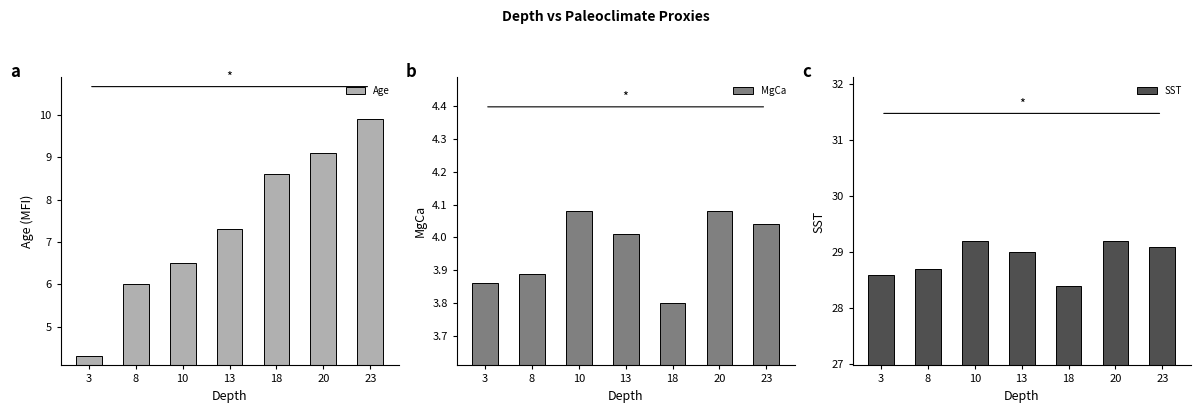

What is the difference between the Age values at 18 and 10?

2.1